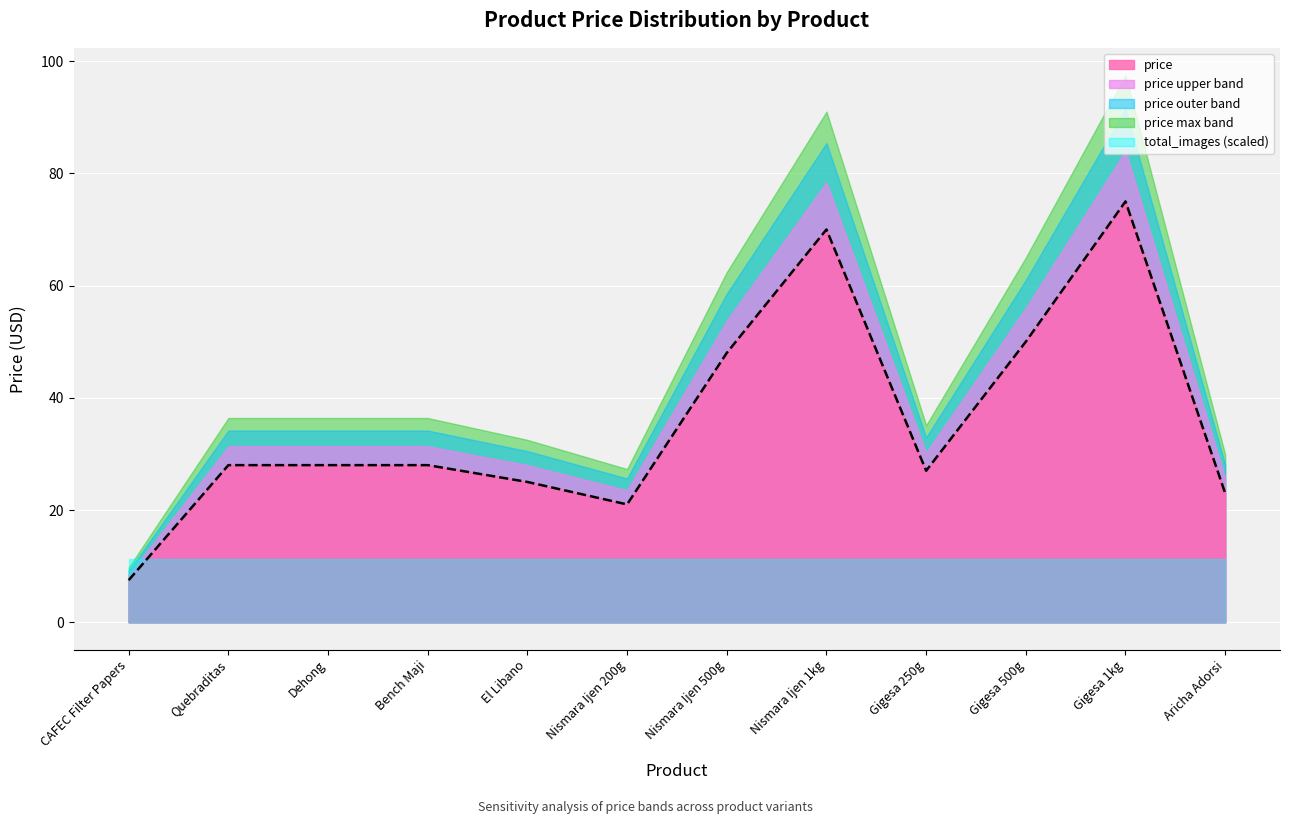

Between Gigesa 500g and CAFEC Filter Papers, which is larger?

Gigesa 500g